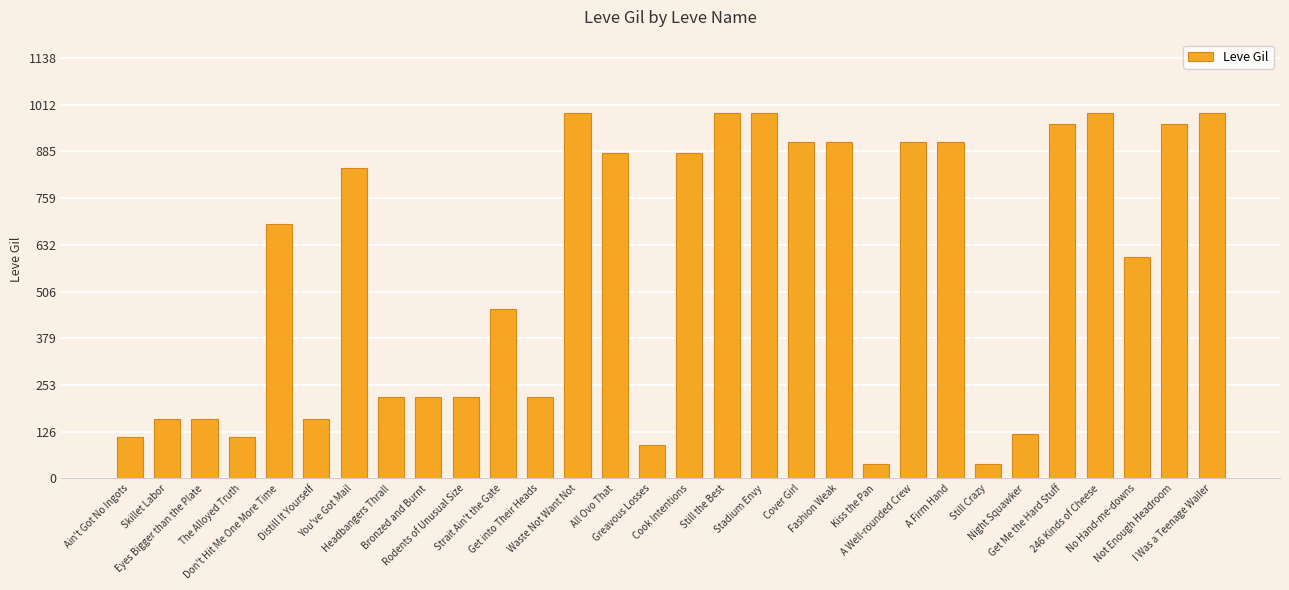

What is the sum of all values?

16735